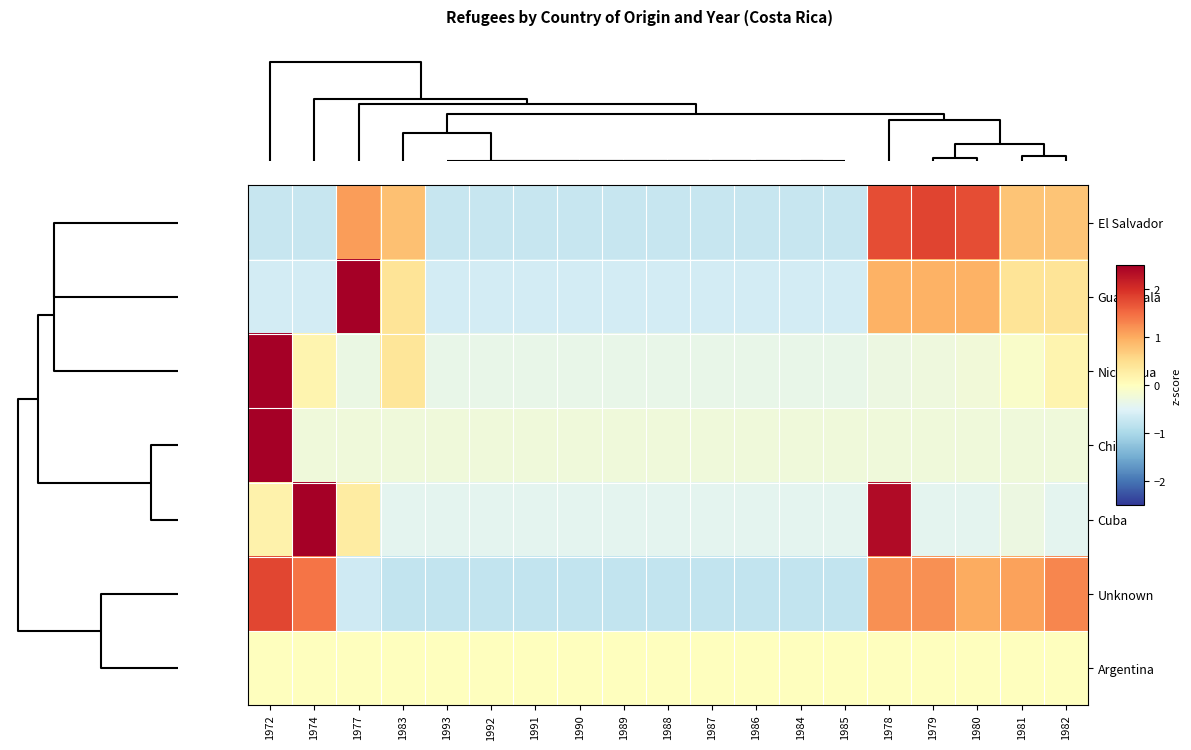

Reading left to right, what are all the values shown in this chart?

row_0: -0.7	-0.7	1.1	0.8	-0.7	-0.7	-0.7	-0.7	-0.7	-0.7	-0.7	-0.7	-0.7	-0.7	1.7	1.8	1.7	0.8	0.8
row_1: -0.6	-0.6	3.3	0.4	-0.6	-0.6	-0.6	-0.6	-0.6	-0.6	-0.6	-0.6	-0.6	-0.6	1.0	1.0	1.0	0.4	0.4
row_2: 4.1	0.2	-0.3	0.4	-0.4	-0.4	-0.4	-0.4	-0.4	-0.4	-0.4	-0.4	-0.4	-0.4	-0.3	-0.3	-0.2	-0.1	0.2
row_3: 4.2	-0.2	-0.2	-0.2	-0.2	-0.2	-0.2	-0.2	-0.2	-0.2	-0.2	-0.2	-0.2	-0.2	-0.2	-0.2	-0.2	-0.2	-0.2
row_4: 0.2	3.3	0.3	-0.4	-0.4	-0.4	-0.4	-0.4	-0.4	-0.4	-0.4	-0.4	-0.4	-0.4	2.4	-0.4	-0.4	-0.3	-0.4
row_5: 1.8	1.4	-0.7	-0.8	-0.8	-0.8	-0.8	-0.8	-0.8	-0.8	-0.8	-0.8	-0.8	-0.8	1.2	1.2	1.0	1.1	1.3
row_6: 0.0	0.0	0.0	0.0	0.0	0.0	0.0	0.0	0.0	0.0	0.0	0.0	0.0	0.0	0.0	0.0	0.0	0.0	0.0